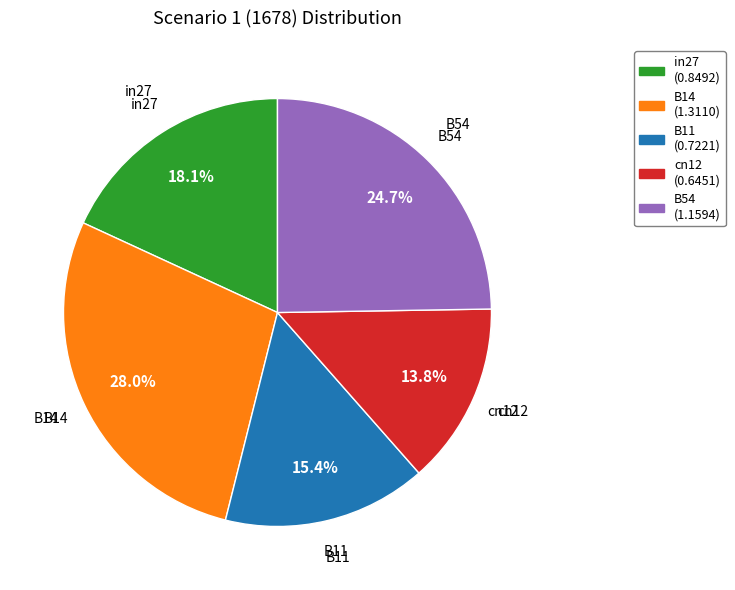

Does B11 represent more than half of the total?

No